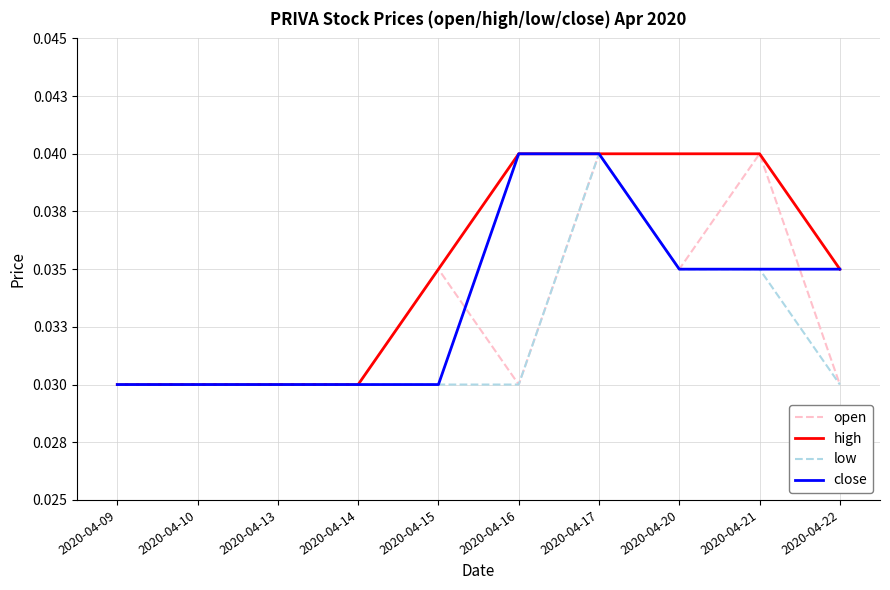

Does the chart display data point markers on the line(s)?

No